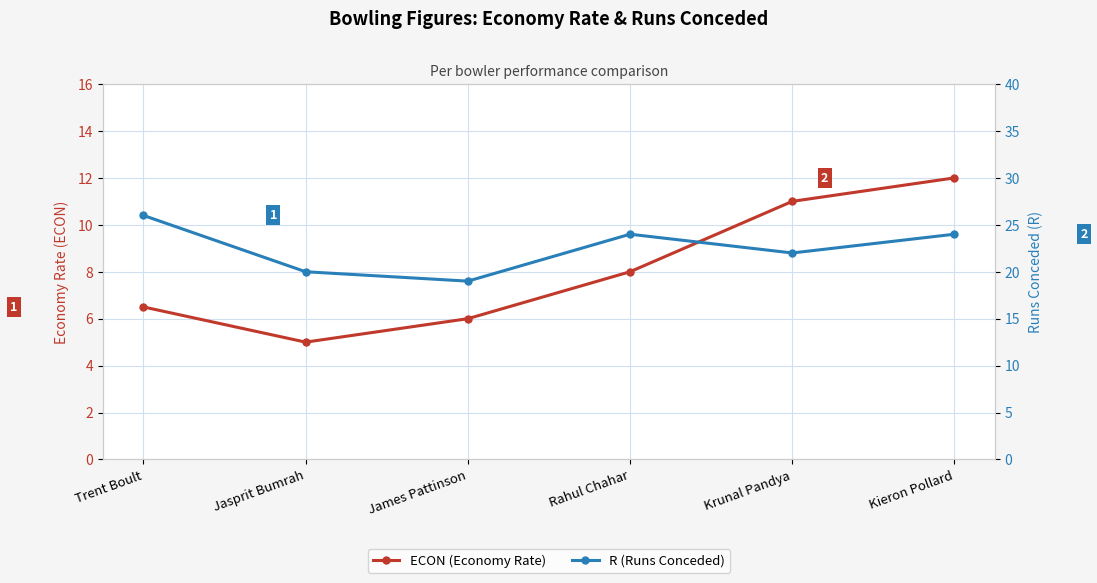

True or false: R (Runs Conceded) and ECON (Economy Rate) cross at least once.

False